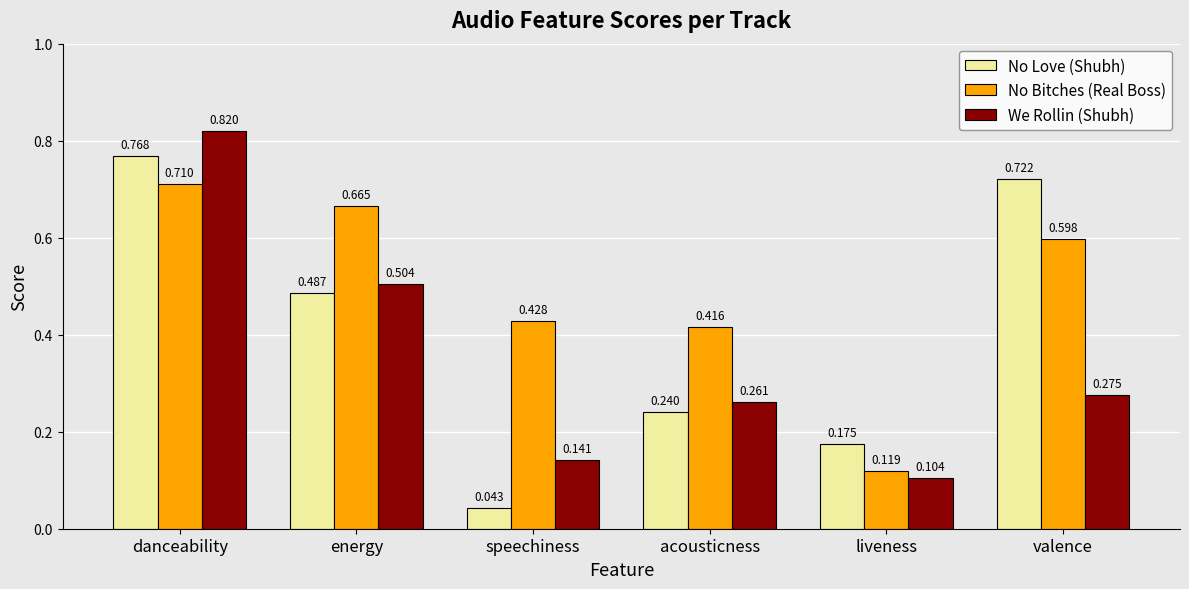

At liveness, list the series in order from largest to smallest.

No Love (Shubh), No Bitches (Real Boss), We Rollin (Shubh)